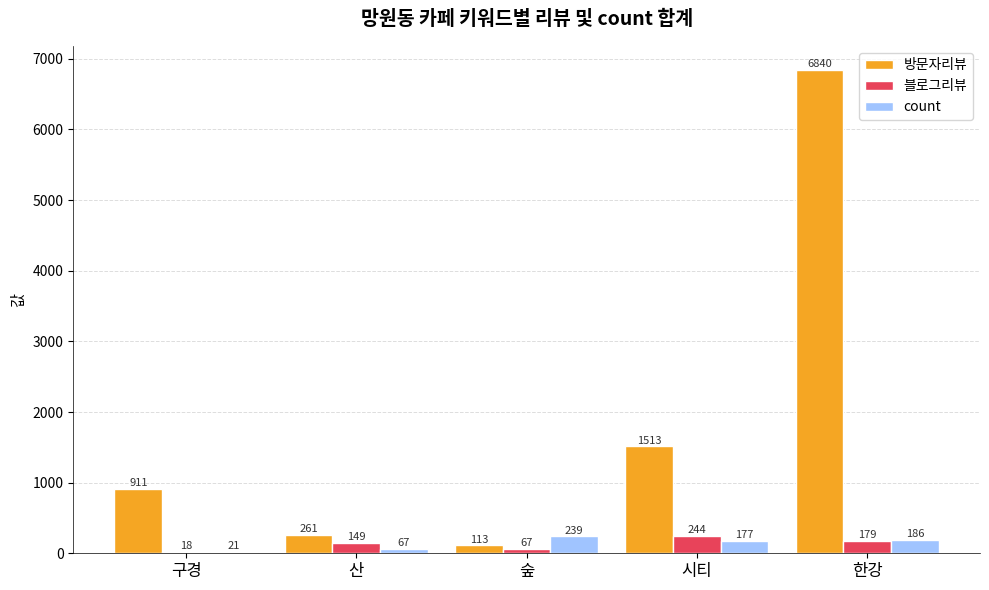

What is the difference between the 방문자리뷰 values at 시티 and 숲?

1400